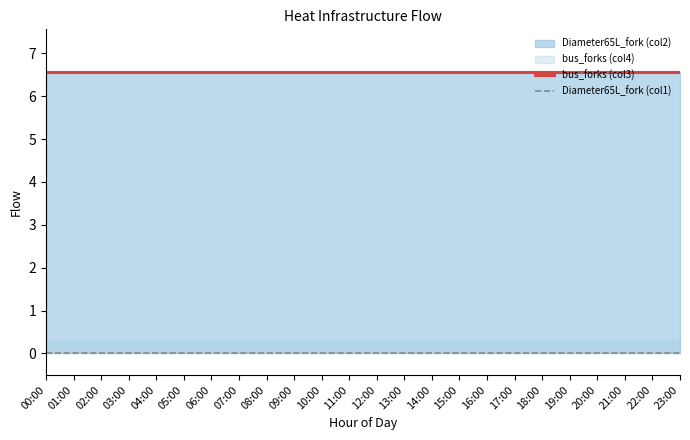

How many interior local valleys does the bus_forks (col3) series have?

3